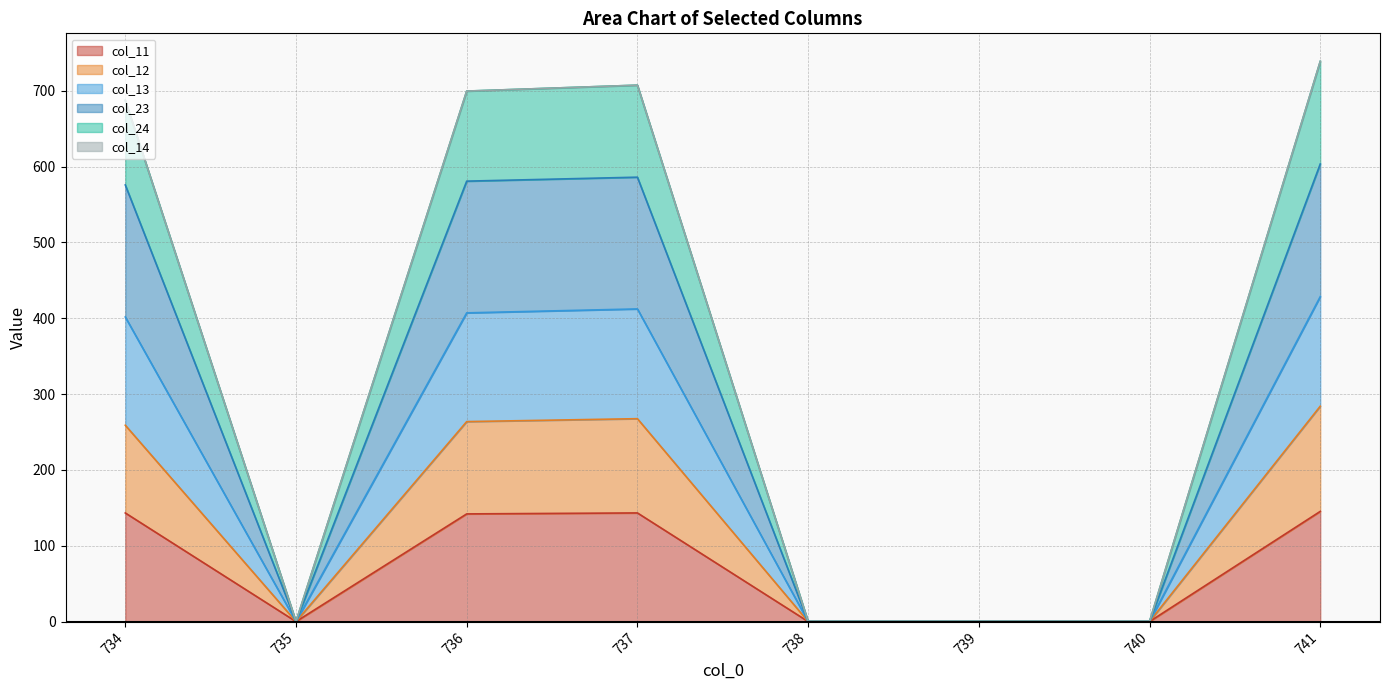

How many categories are shown in the chart?

8